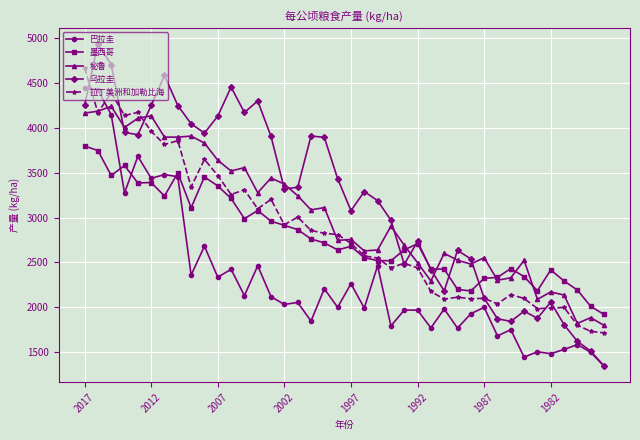

Which series has the largest range (max minus min)?

乌拉圭